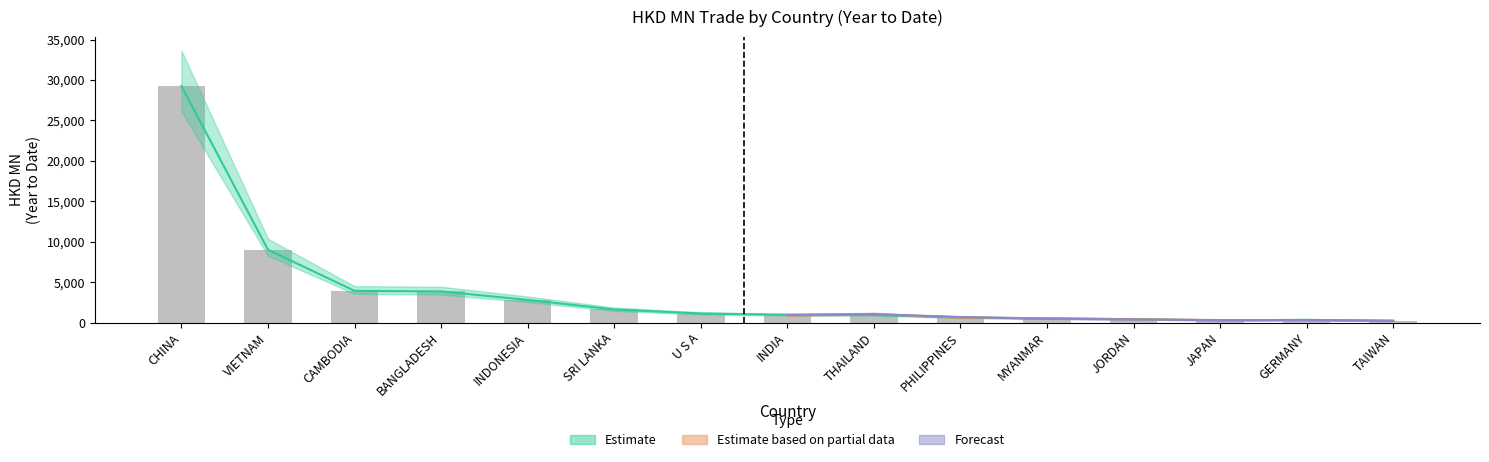

Rank the categories by 201712 value from lowest to highest.

TAIWAN, JAPAN, GERMANY, JORDAN, MYANMAR, PHILIPPINES, THAILAND, INDIA, U S A, SRI LANKA, INDONESIA, BANGLADESH, CAMBODIA, VIETNAM, CHINA